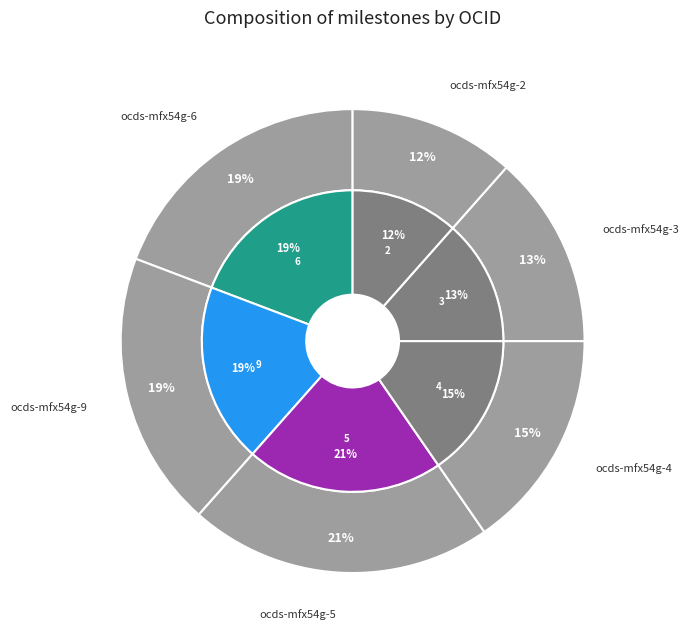

To the nearest percent, what portion does ocds-mfx54g-2 represent?

12%